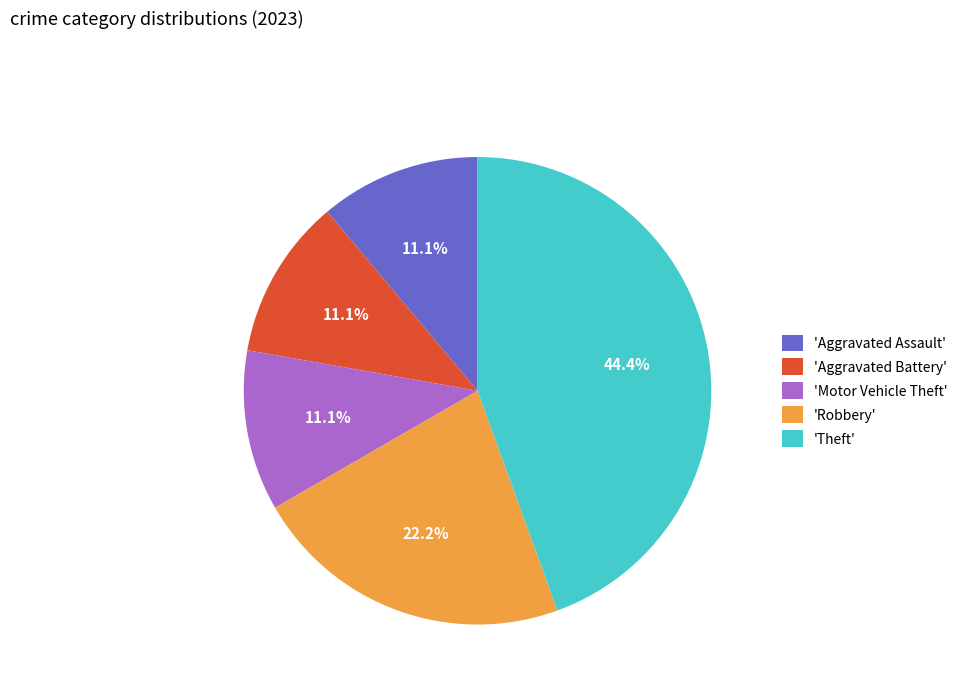

Which slice is the largest?

'Theft'